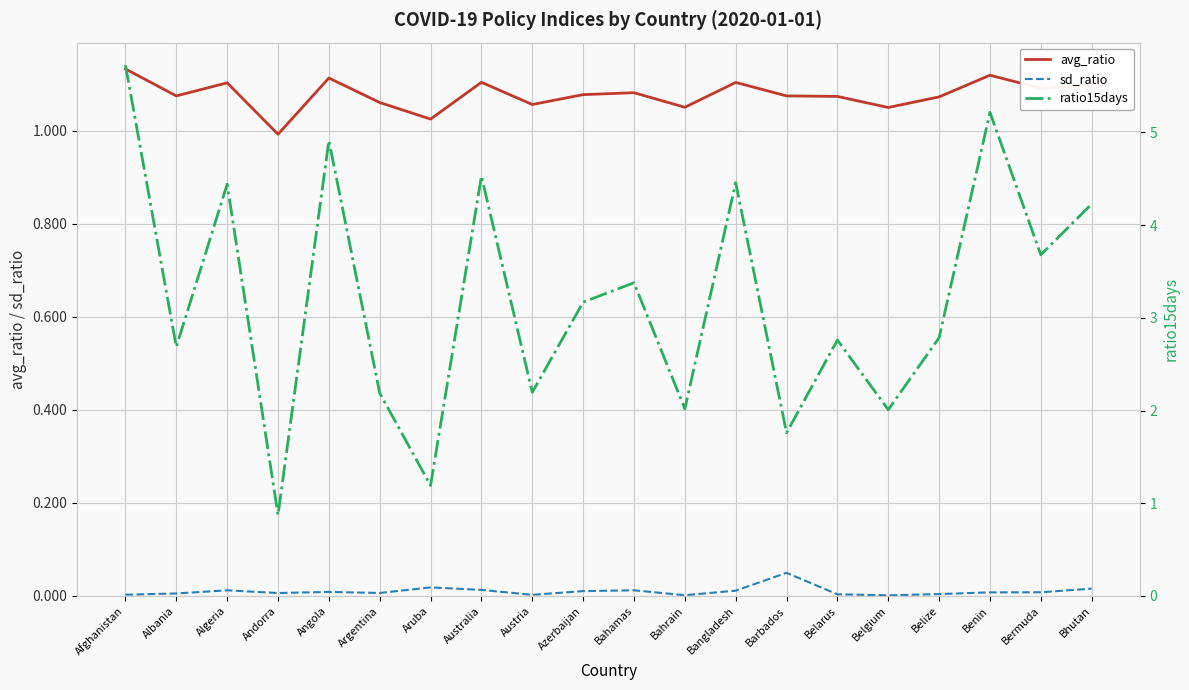

Rank the categories by sd_ratio value from lowest to highest.

Belgium, Bahrain, Austria, Afghanistan, Belarus, Belize, Albania, Andorra, Argentina, Benin, Bermuda, Angola, Azerbaijan, Bangladesh, Algeria, Bahamas, Australia, Bhutan, Aruba, Barbados